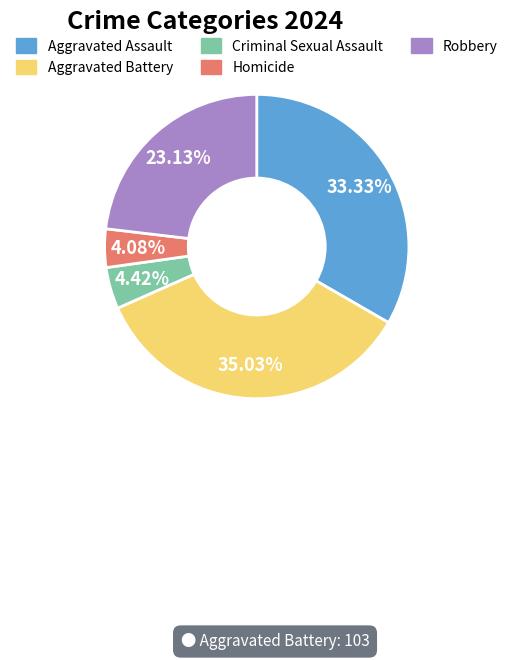

To the nearest percent, what is the combined percentage of Robbery and Criminal Sexual Assault?

28%